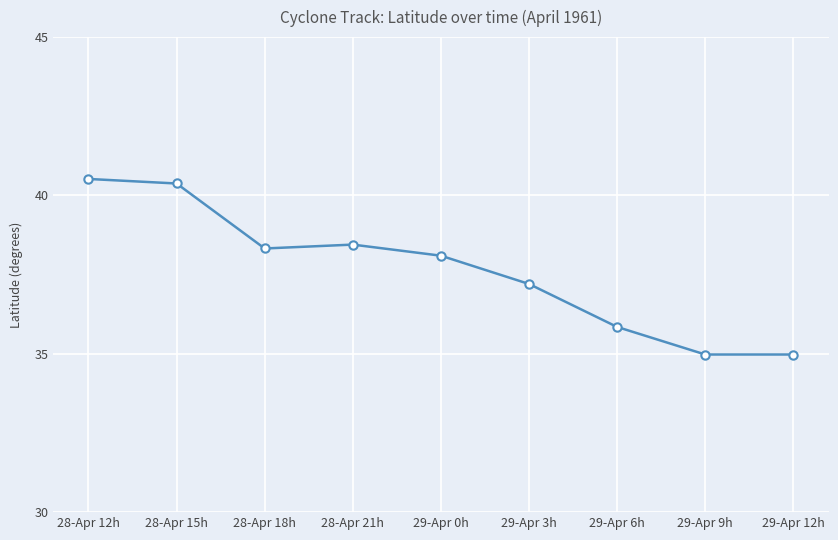

The value at 28-Apr 12h is 11.0. True or false?

False